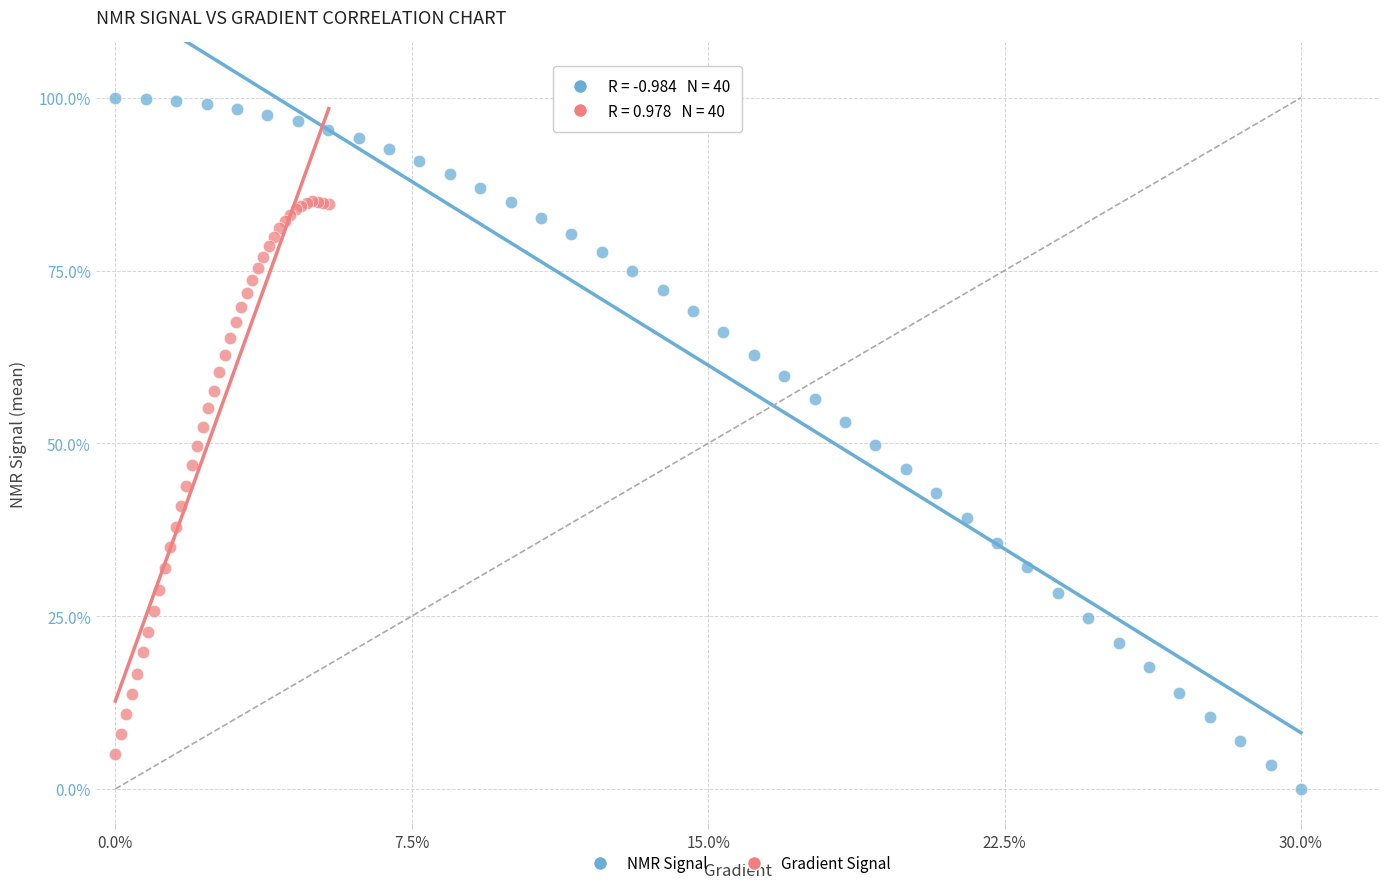

Which series has the widest spread of Y values?

NMR Signal